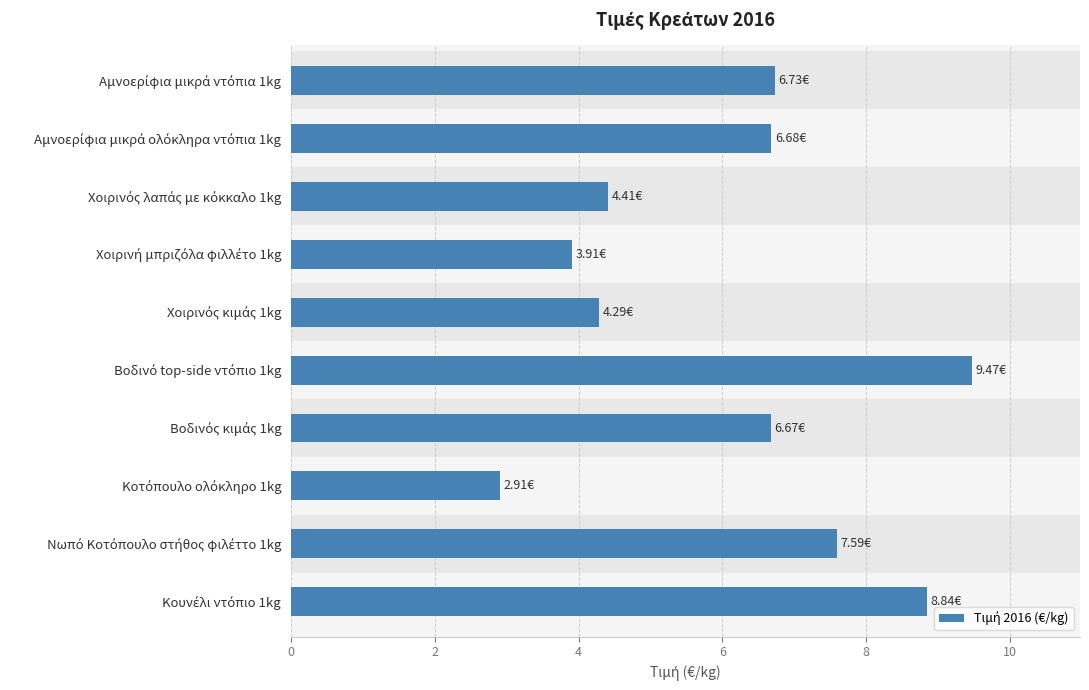

What is the difference between the maximum and minimum values?

6.6